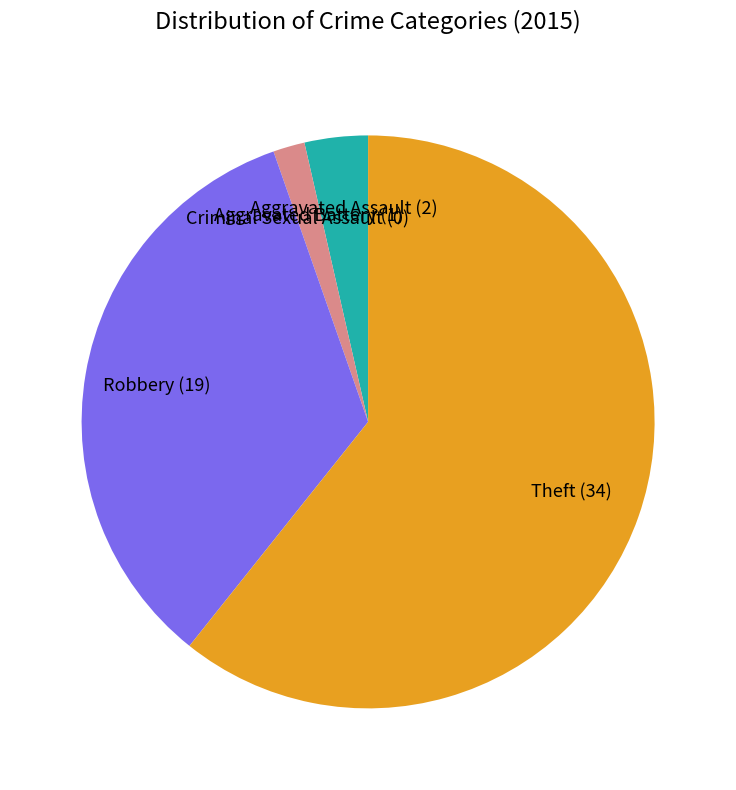

Does Theft account for over 50% of the chart?

Yes